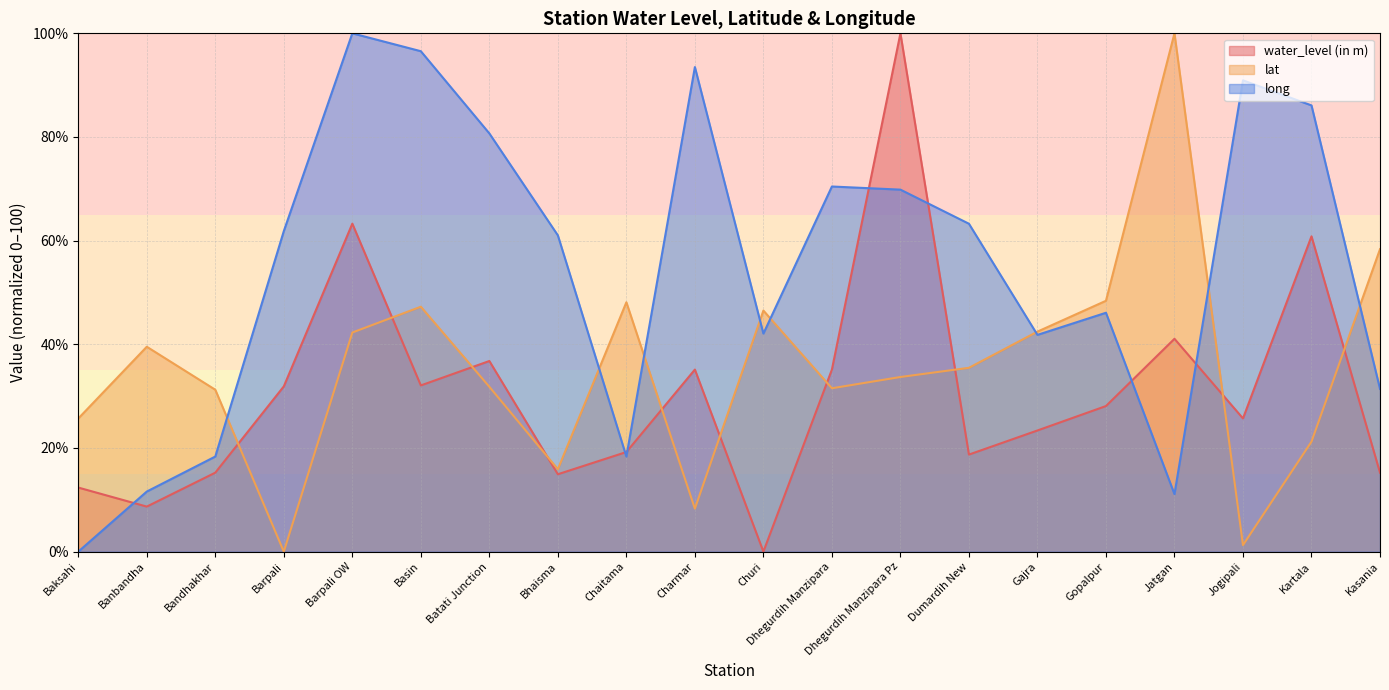

How many data points in lat are above 35?

10